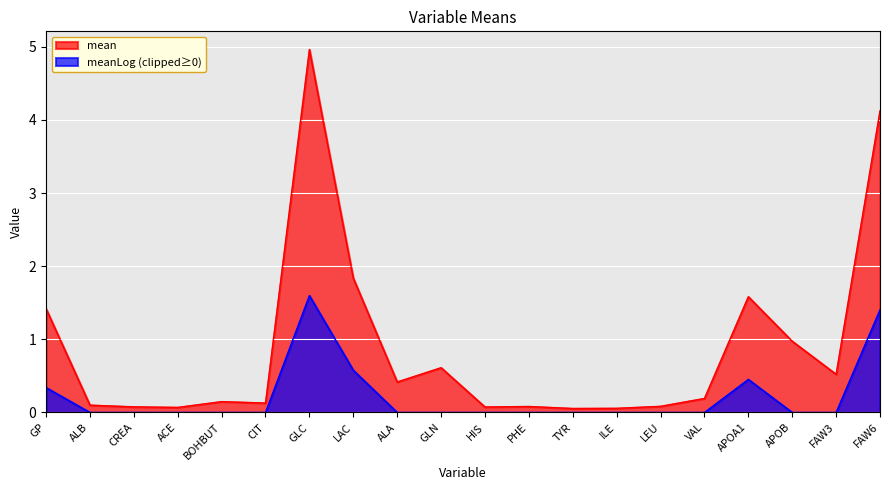

What is the label of the 8th point from the right?

TYR